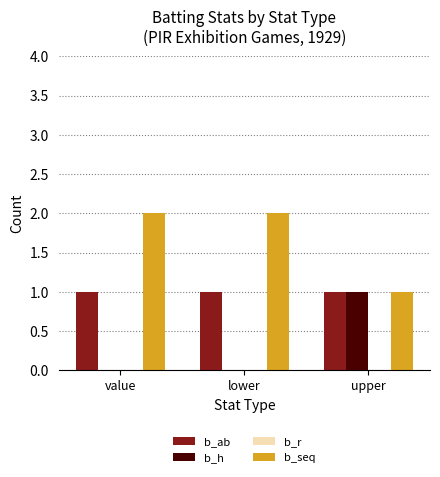

What is the sum of the b_seq values at upper and value?

3